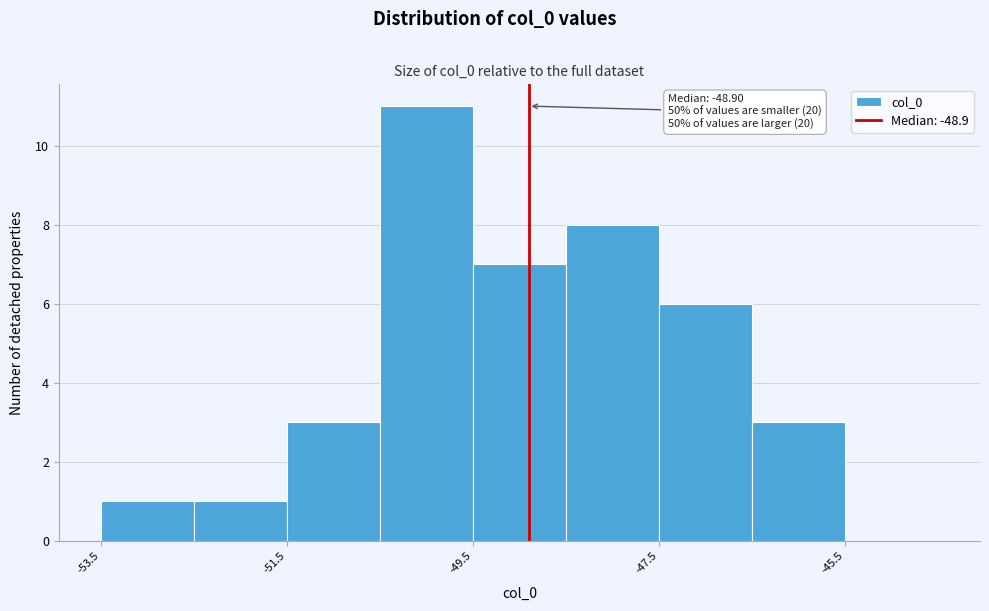

Over which range of the x-axis is the bar tallest?

-50.5 to -49.5